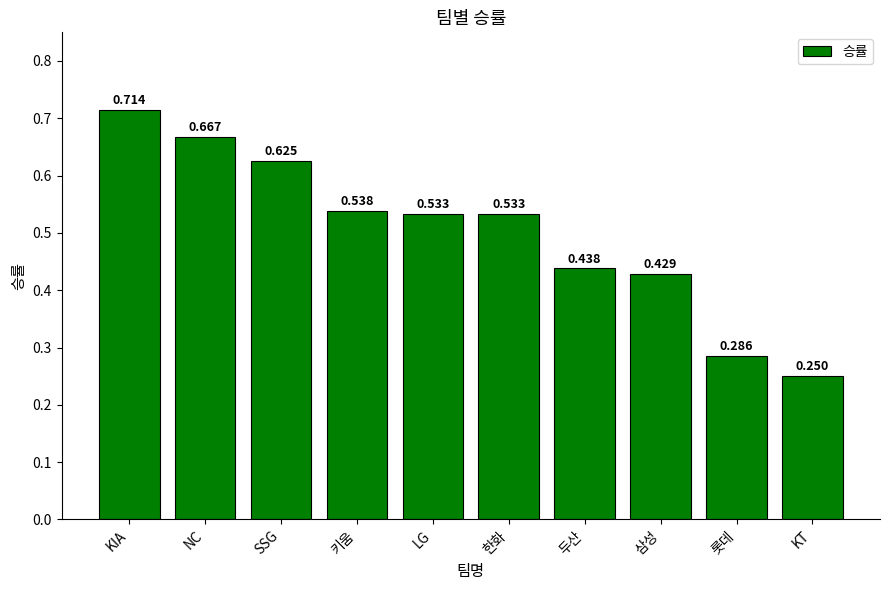

How many bars are there in total?

10